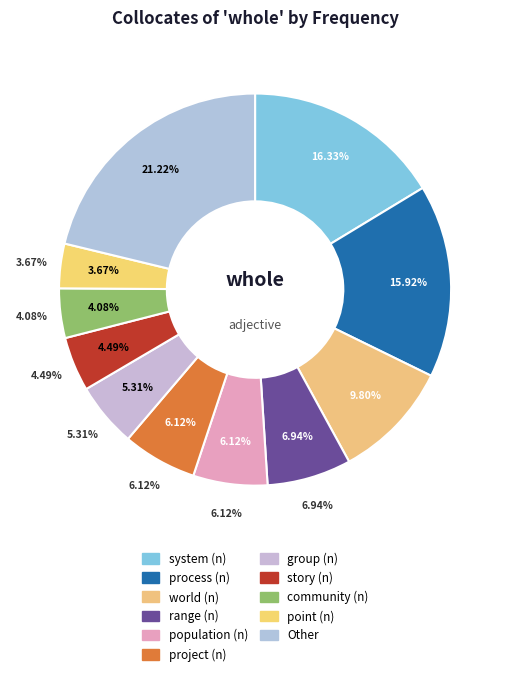

To the nearest percent, what is the difference between the community (n) and project (n) slice percentages?

2%